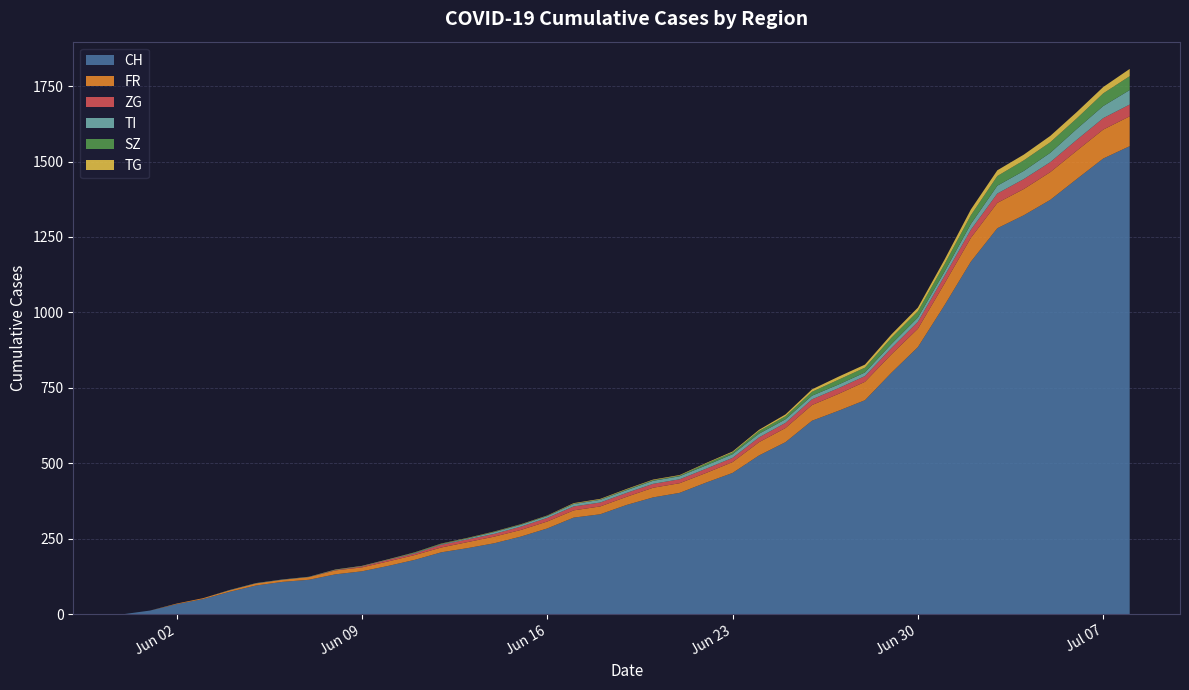

Reading left to right, transcribe all the data shown in this chart.

CH: 0	12	33	50	74	95	107	114	132	142	160	180	205	219	235	257	284	320	331	362	387	402	436	468	526	570	641	674	709	800	885	1023	1168	1279	1322	1373	1442	1510	1551
FR: 0	0	2	3	5	7	7	9	13	13	15	16	16	20	22	22	23	24	26	27	32	32	32	36	44	47	52	56	61	61	61	72	79	84	87	92	94	96	99
ZG: 0	0	0	0	0	0	0	0	1	3	5	5	9	9	9	11	12	13	13	13	13	13	14	14	16	17	19	19	19	21	23	25	27	31	33	33	36	38	39
TI: 0	0	0	0	1	1	1	1	1	1	1	2	2	3	6	6	6	8	9	9	10	10	11	12	12	12	12	12	12	13	14	14	19	26	27	31	36	40	48
SZ: 0	0	0	0	0	0	0	0	0	0	0	1	1	1	1	1	1	1	1	2	2	2	6	6	9	10	13	16	16	21	21	25	29	32	35	35	35	42	46
TG: 0	0	0	0	0	0	0	0	1	1	1	1	1	1	1	1	1	2	2	2	2	2	2	3	4	6	8	10	10	11	12	15	19	19	19	21	21	21	24